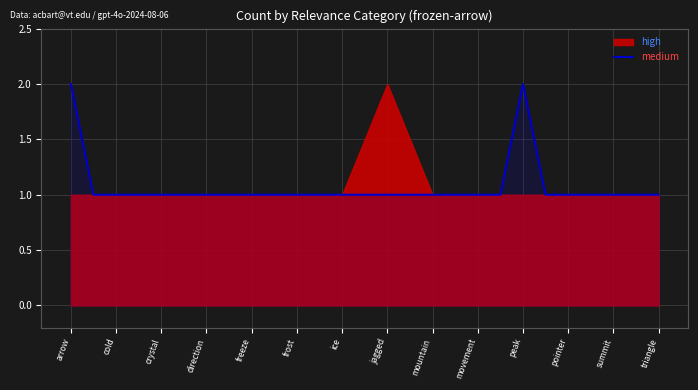

The value of medium at cold is 2. True or false?

False